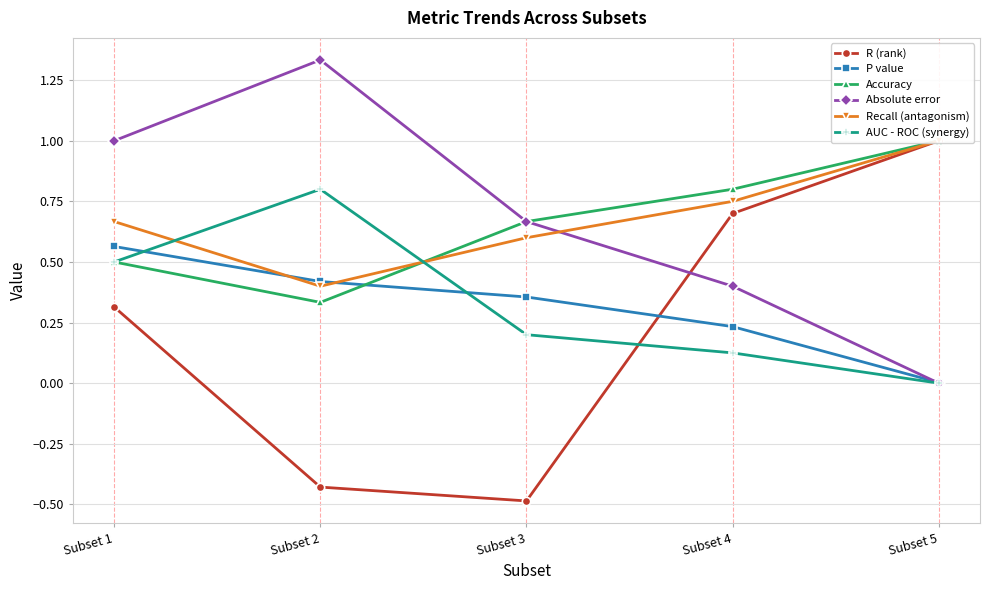

Is this an area chart (filled region under the line)?

No